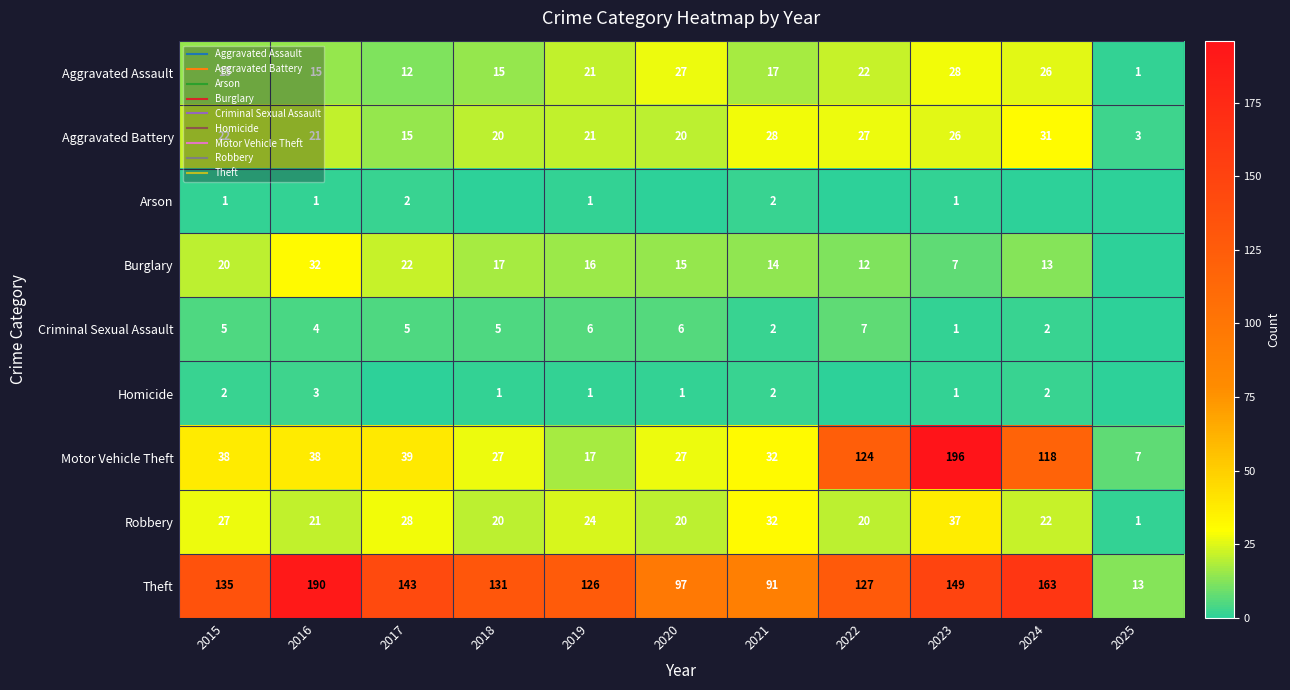

The value of Robbery at 2017 is 28. True or false?

True